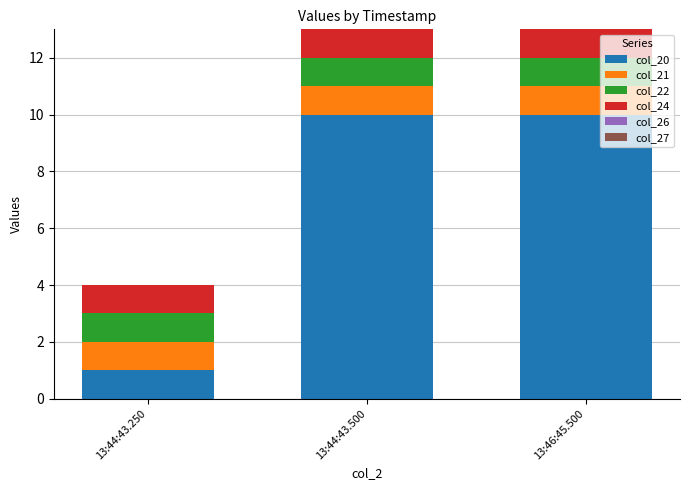

What is the total value across all series at 13:46:45.500?

13